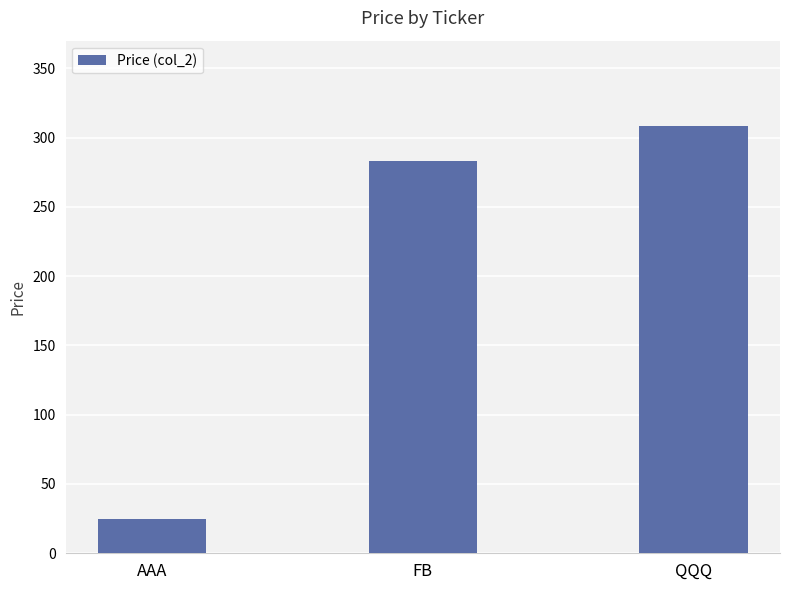

Reading left to right, what are all the values shown in this chart?

AAA=25.1	FB=283.4	QQQ=308.3